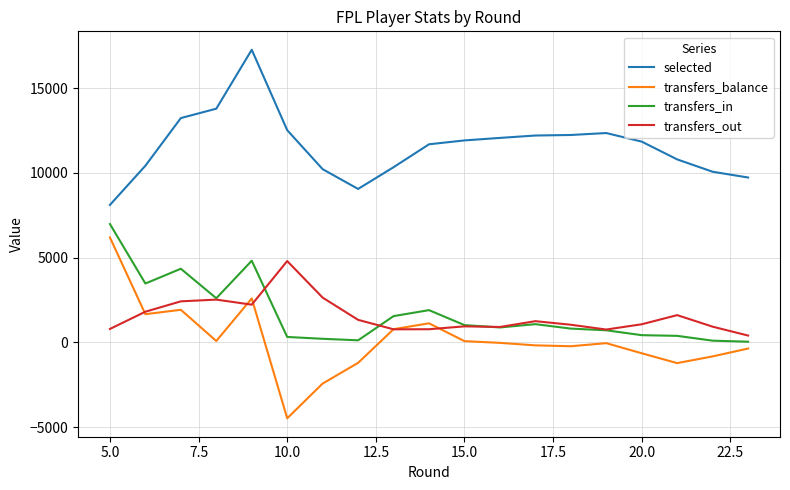

Which series has the largest total across all categories?

selected